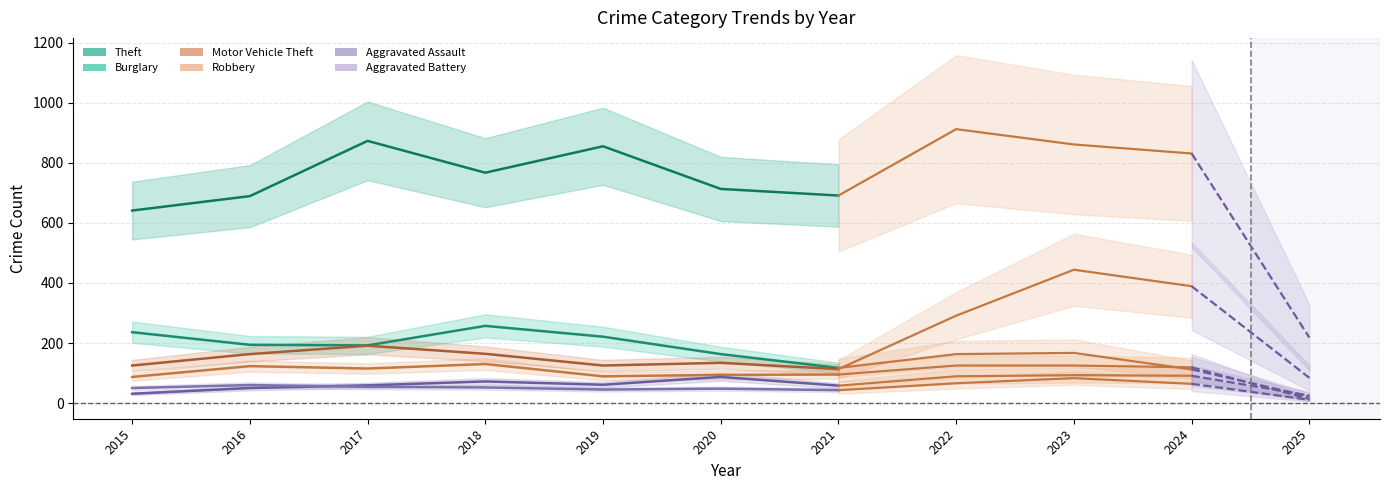

Which series has the largest total across all categories?

Theft